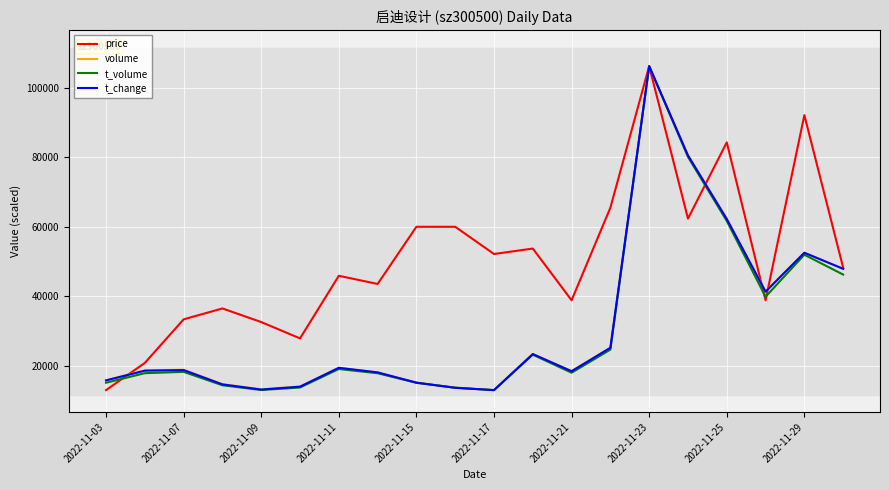

What is the smallest value displayed?

13091.0